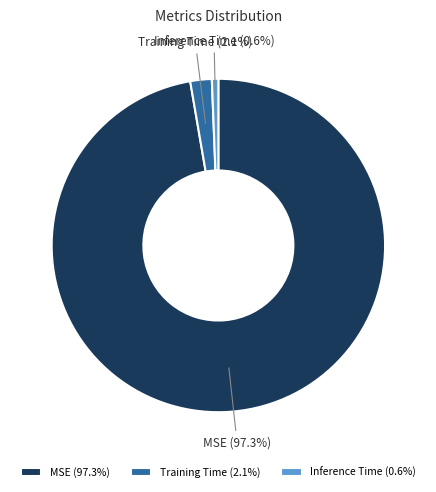

Rank the categories by value from lowest to highest.

Inference Time, Training Time, MSE